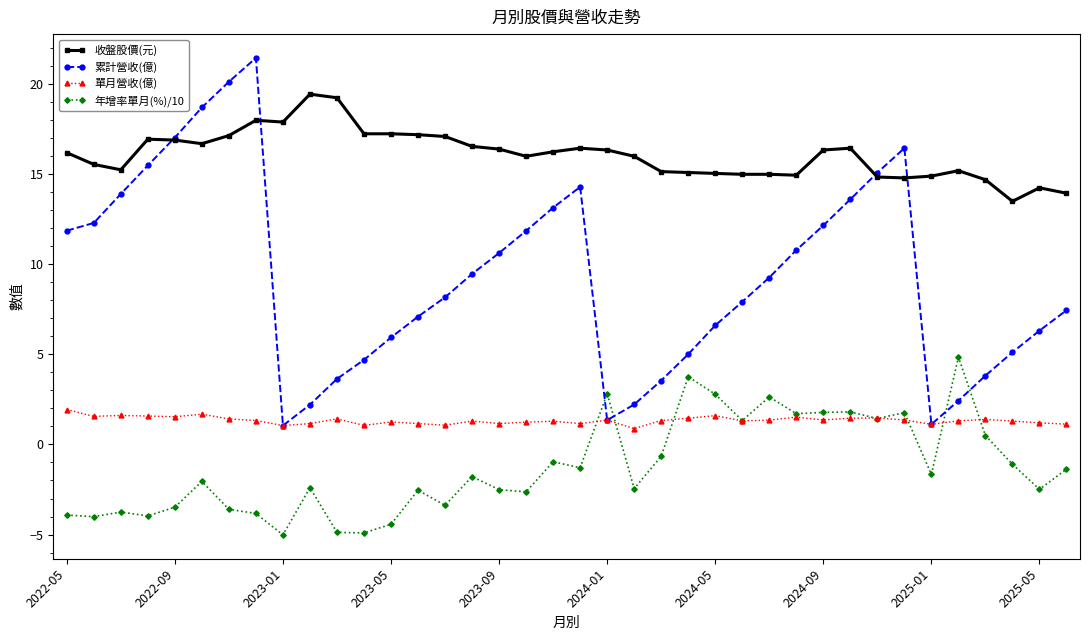

After their last crossing, which series has the higher values: 年增率單月(%)/10 or 累計營收(億)?

累計營收(億)